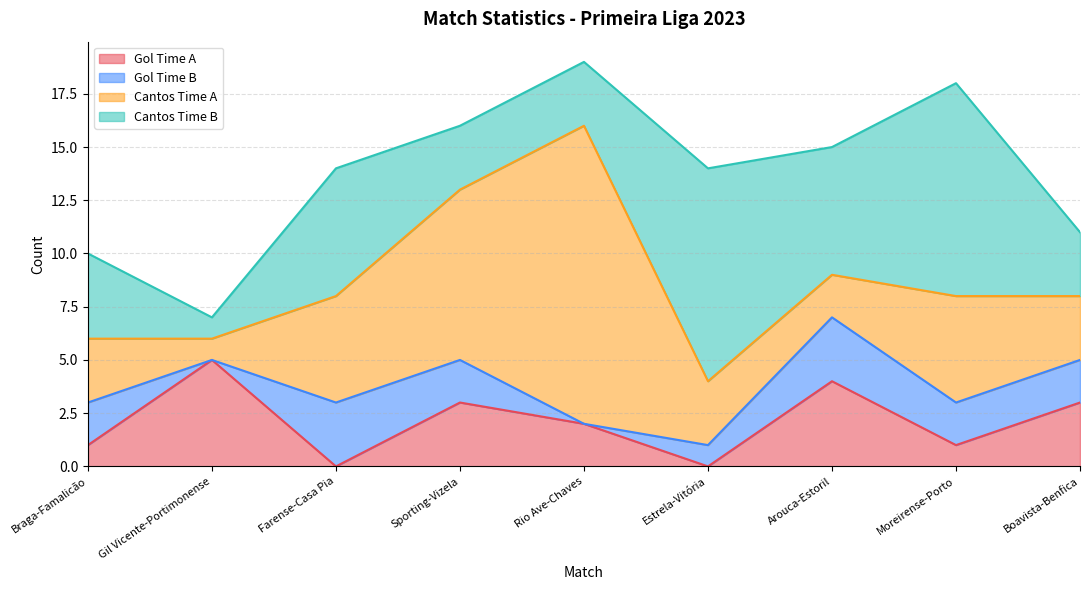

Where do Cantos Time B and Cantos Time A first cross each other?

Farense-Casa Pia and Sporting-Vizela